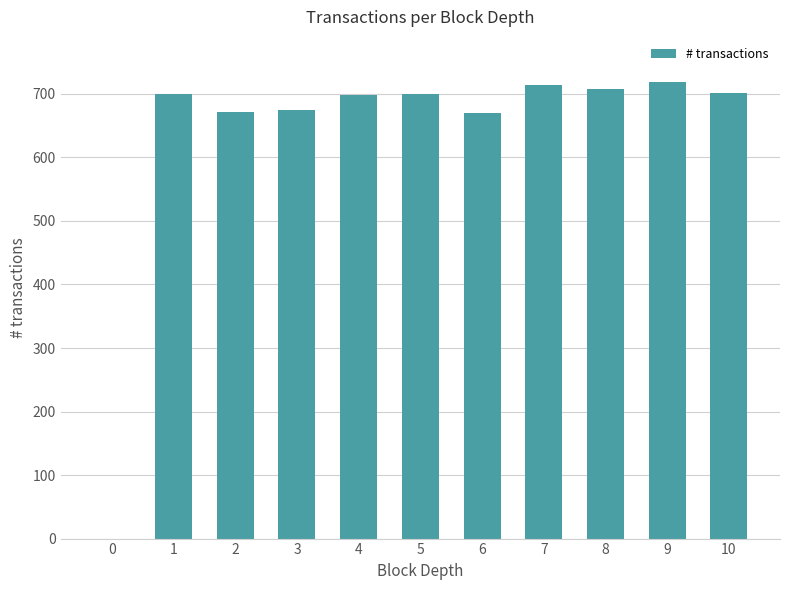

What is the ratio of the value at 6 to the value at 7?

0.9